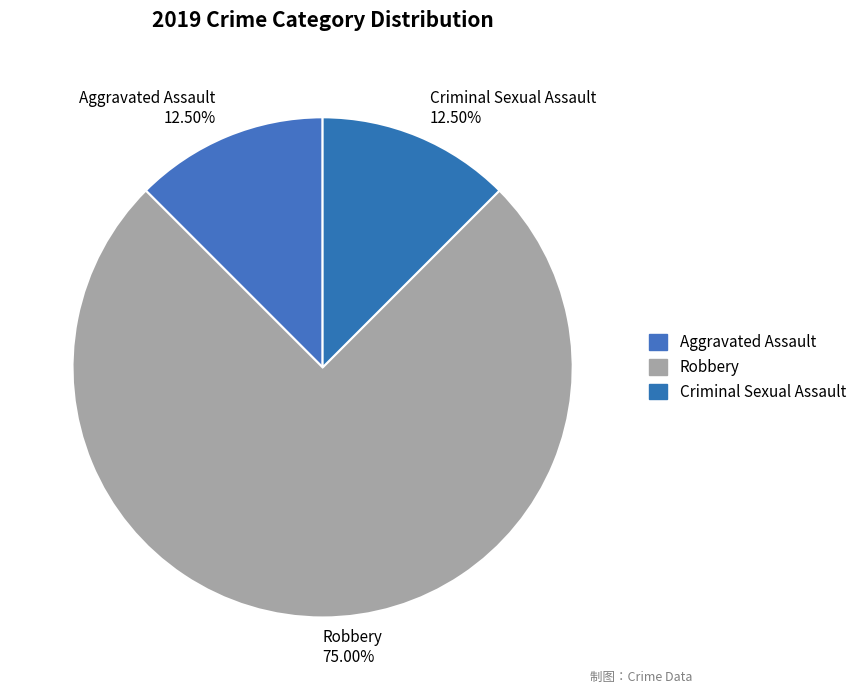

Which has a higher value, Criminal Sexual Assault or Robbery?

Robbery